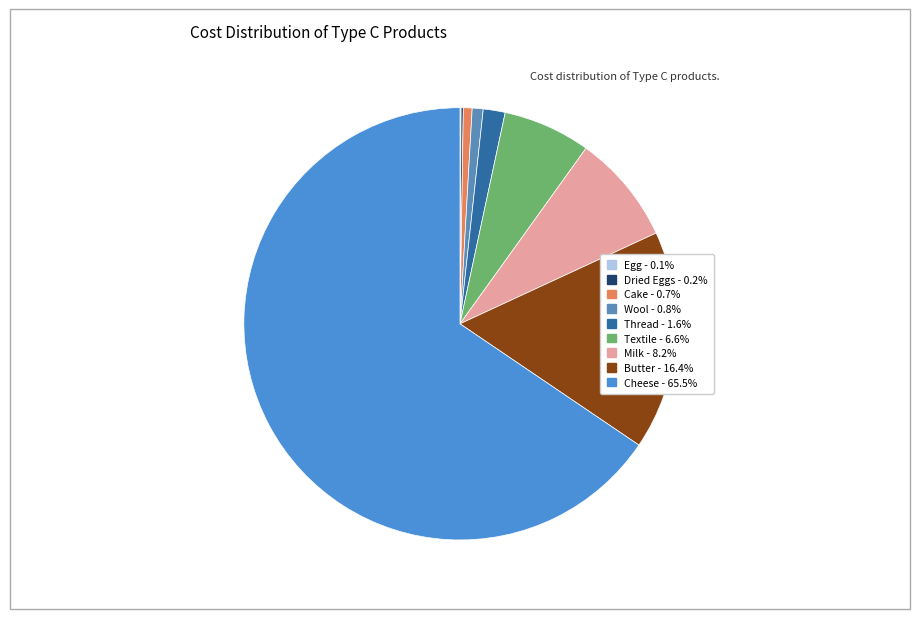

Is the sum of Cheese and Textile greater than half?

Yes